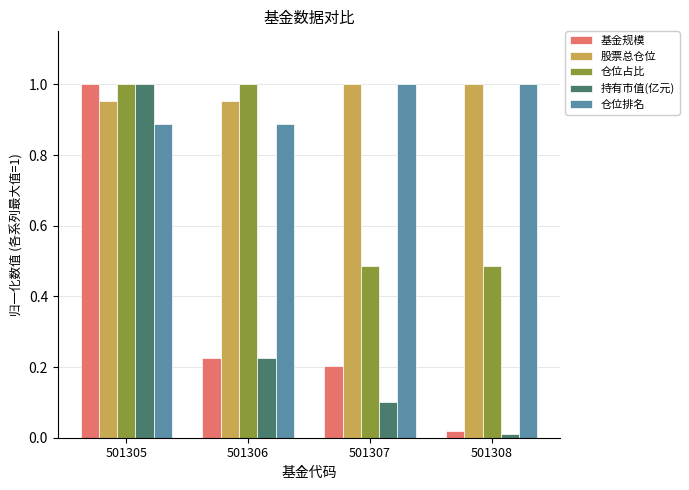

Count the number of categories in the chart.

4